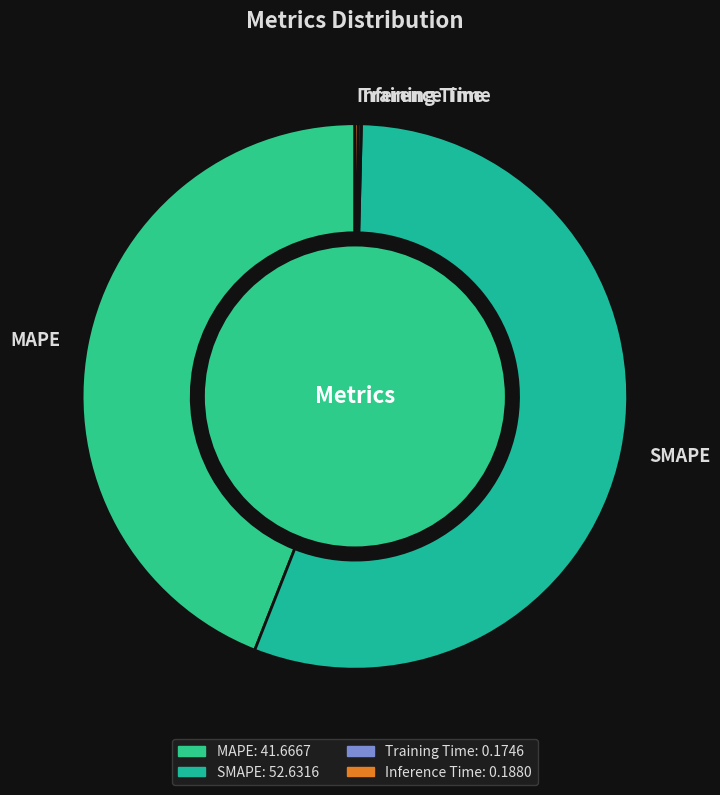

What is the largest slice in the pie chart?

SMAPE